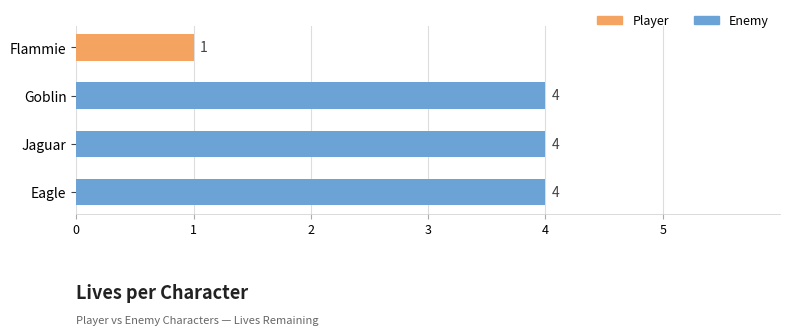

Which category has the lowest value across all series?

Flammie